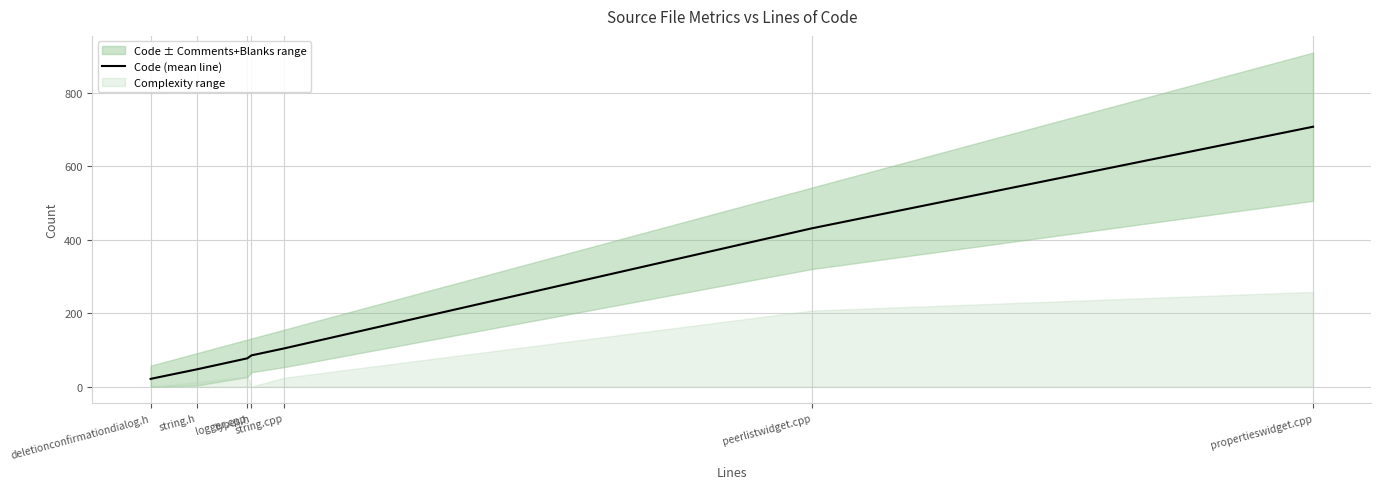

Does the chart display data point markers on the line(s)?

No